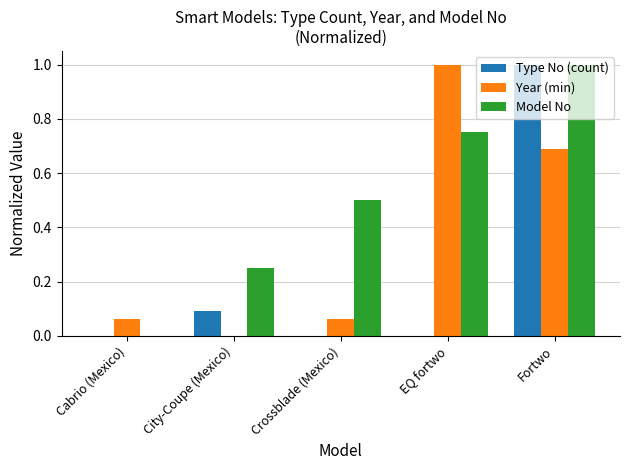

Which series changed the most between Cabrio (Mexico) and City-Coupe (Mexico)?

Model No